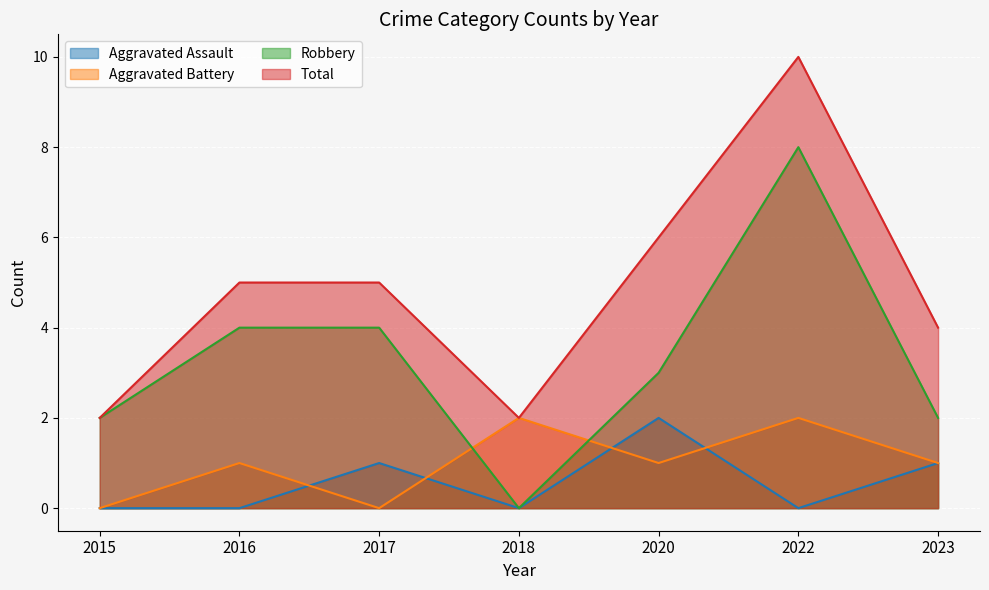

The value of Aggravated Assault at 2022 is 1. True or false?

False